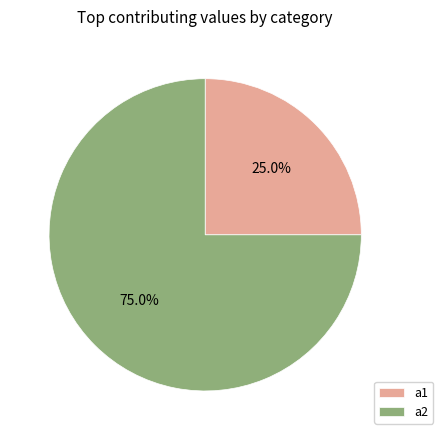

How many segments does this pie chart have?

2